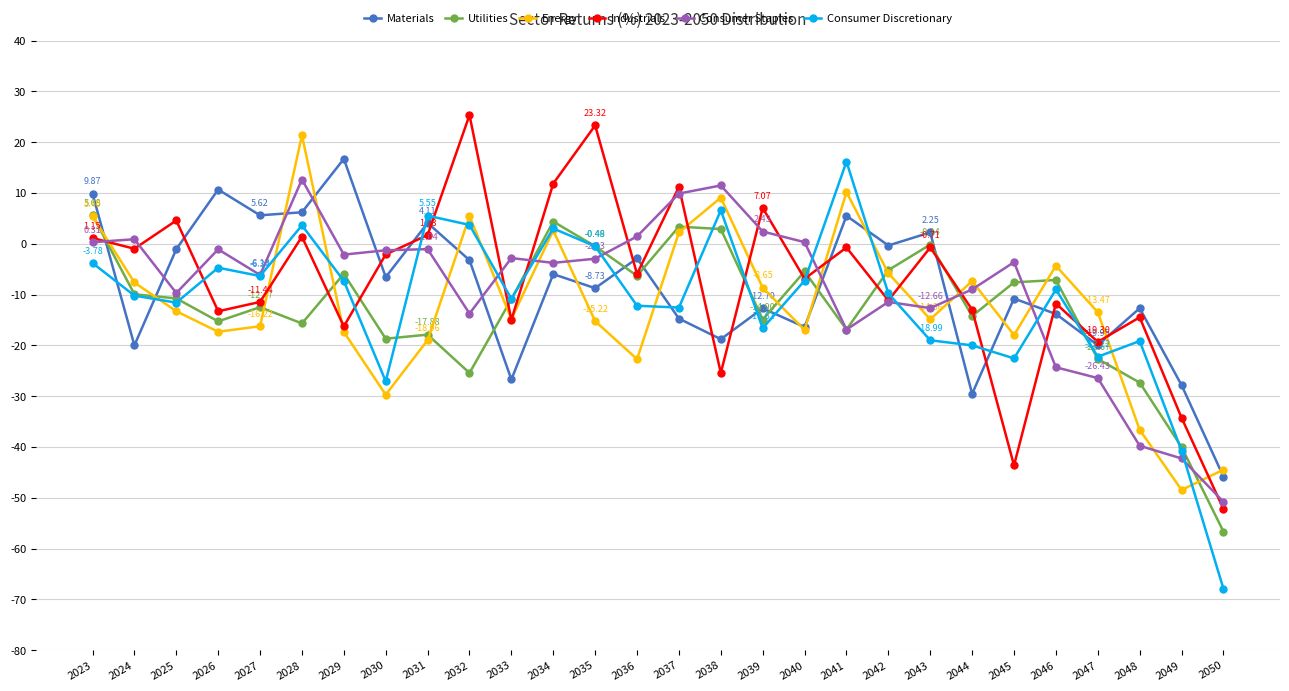

Where does the Consumer Discretionary series first go above -9?

2023